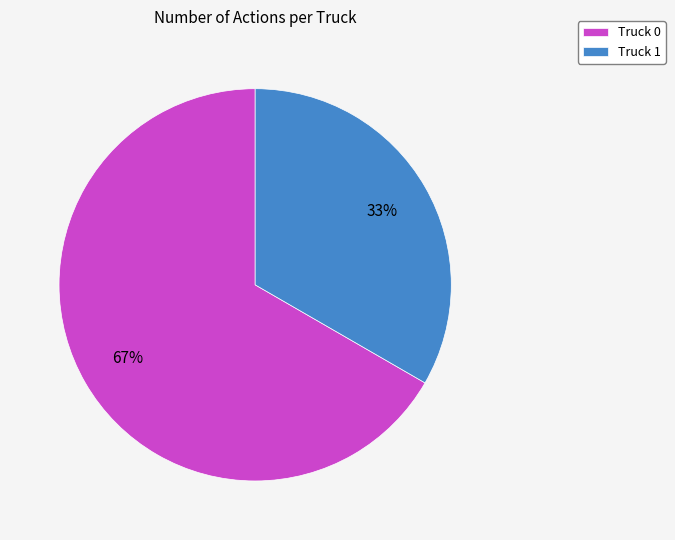

Is it true that Truck 1 is 21% of the pie?

False